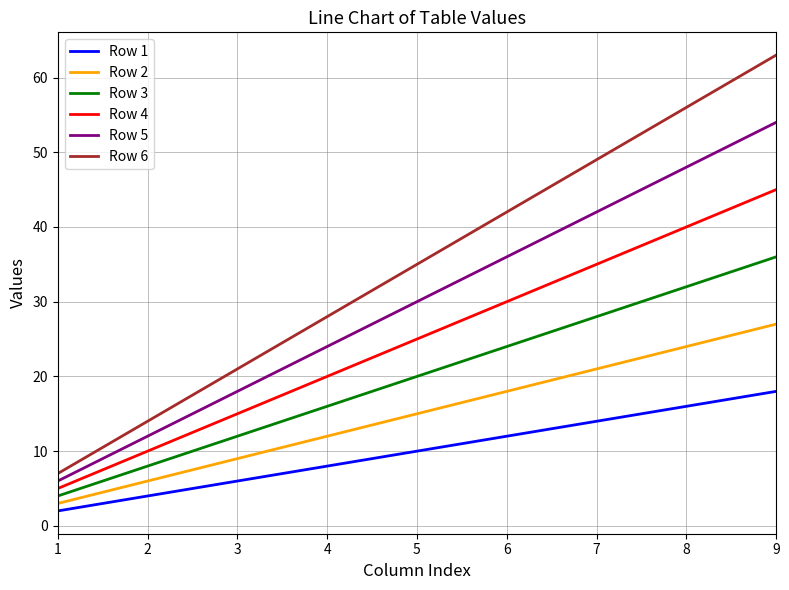

Which series has the widest spread of values?

Row 6